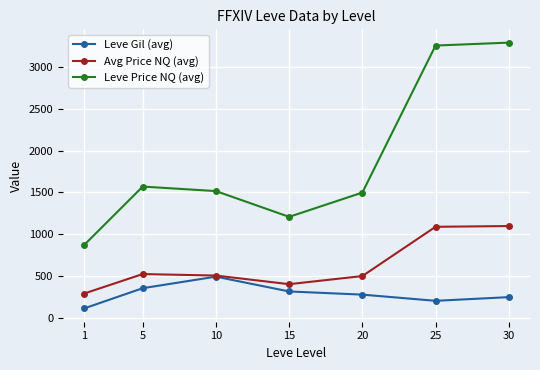

Is this an area chart (filled region under the line)?

No